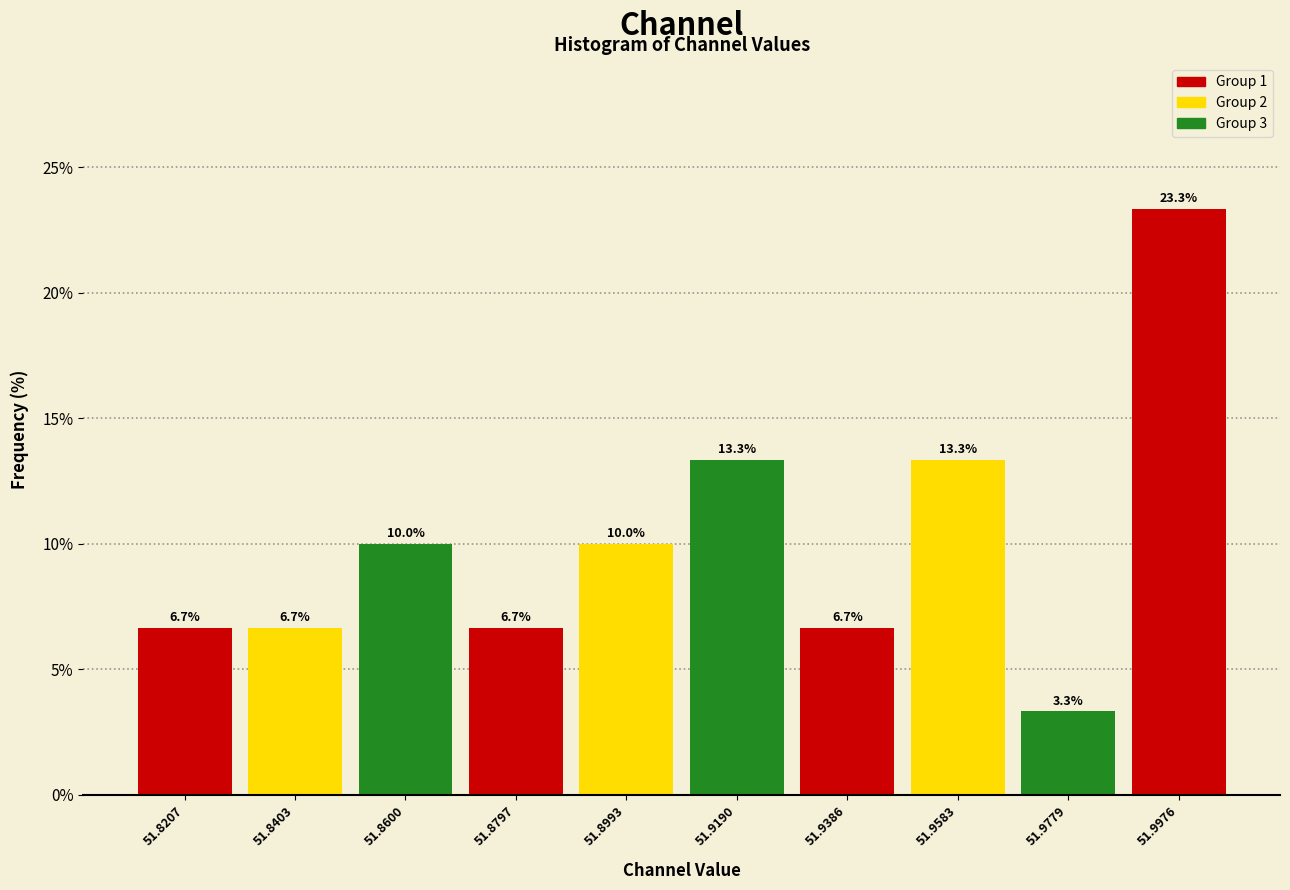

Over which range of the x-axis is the bar tallest?

51.988 to 52.008